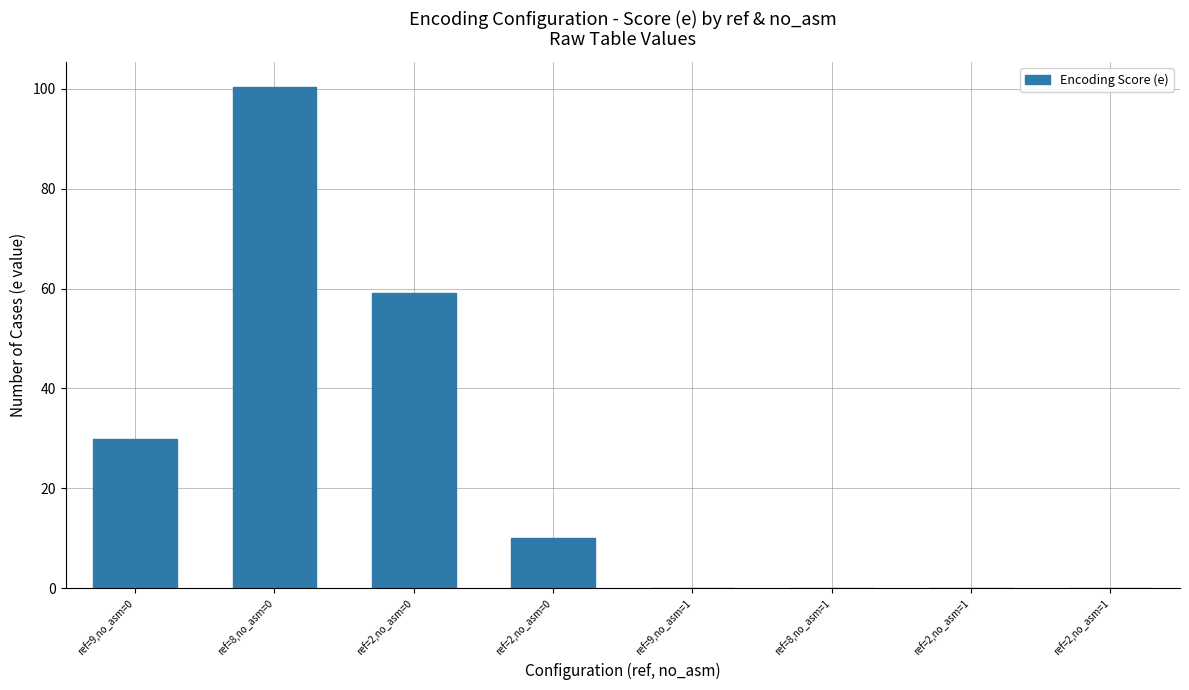

Which label corresponds to the largest value in the chart?

ref=8,no_asm=0